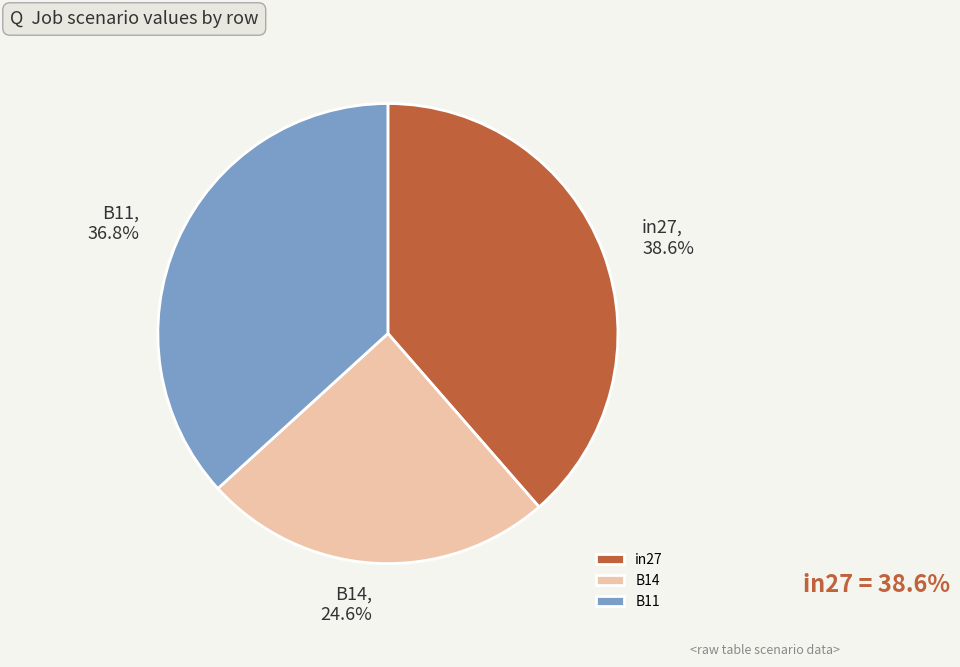

True or false: in27 accounts for 39% of the total.

True